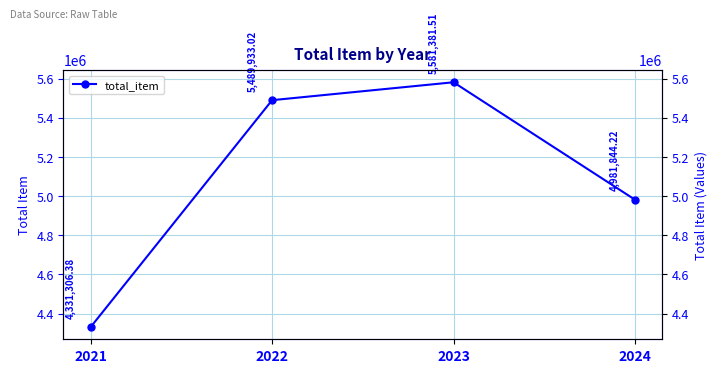

At which category does the data reach its first local peak?

2023